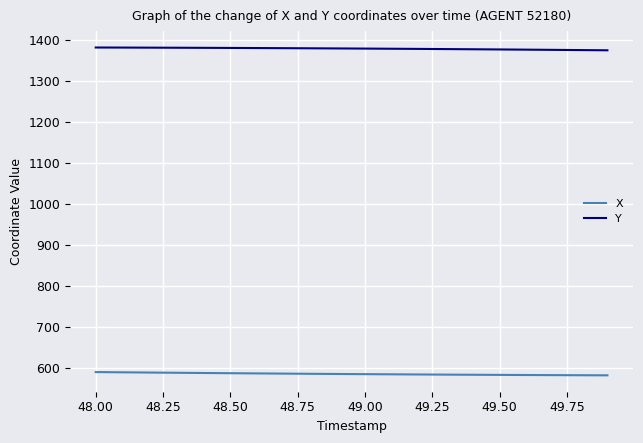

List the series in order of their overall mean, lowest first.

X, Y